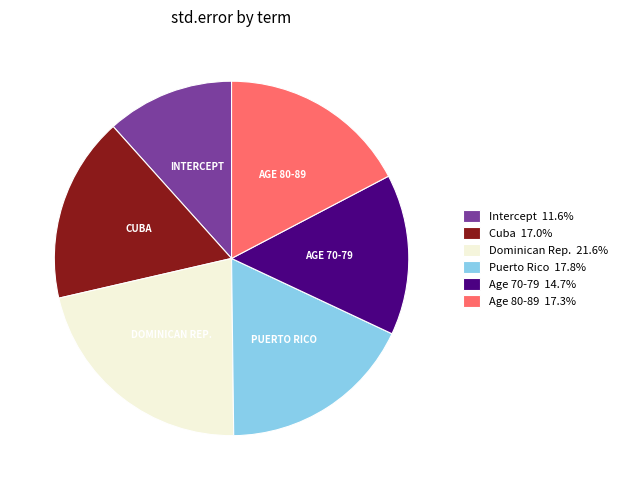

Is there any slice that represents more than half of the pie?

No